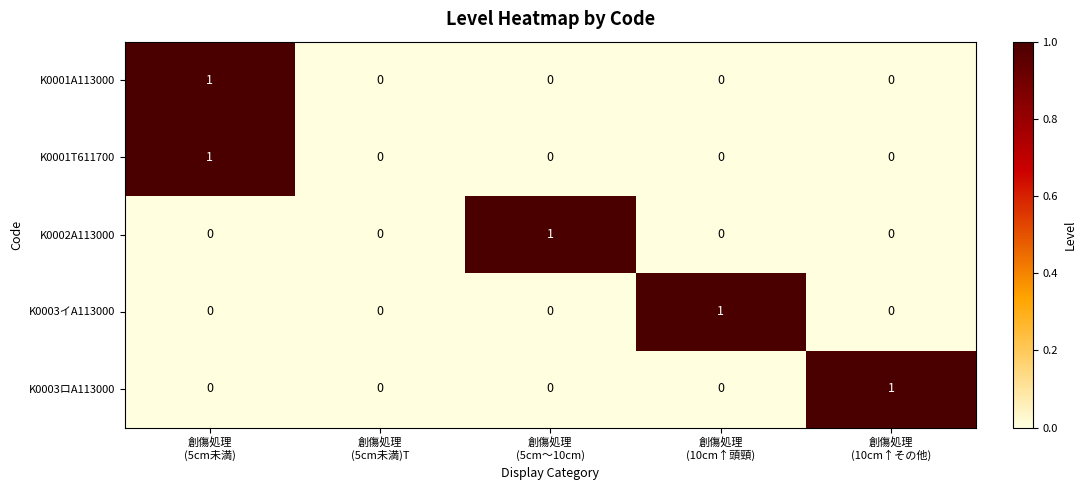

How many K0001A113000 values are between 0 and 1?

5